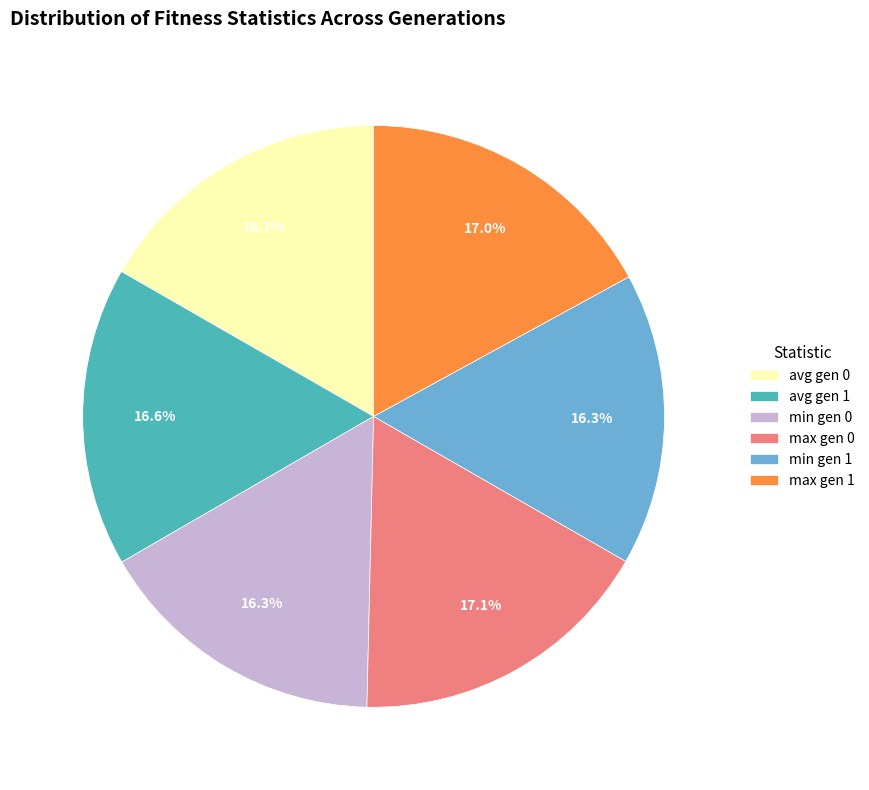

To the nearest percent, what portion does min gen 0 represent?

16%